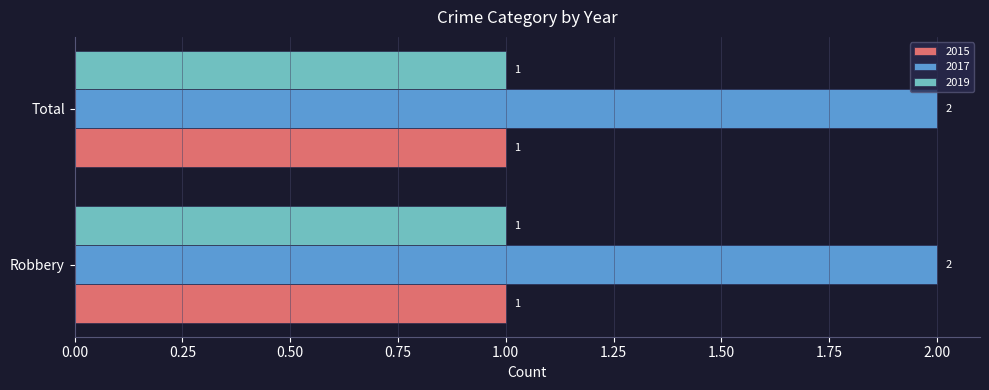

What is the sum of all 2015 values?

2